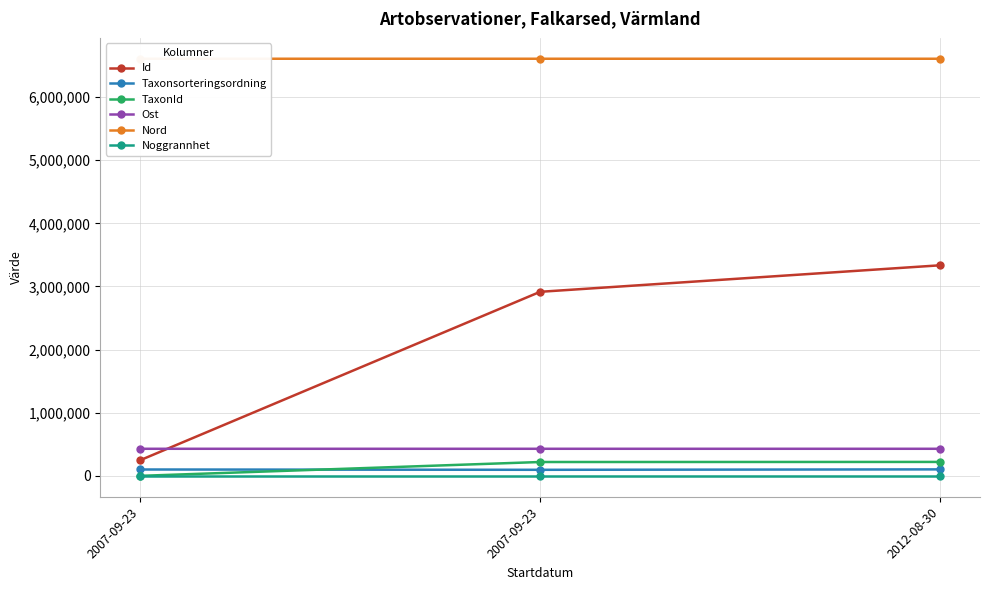

How many data points in Ost are less than 429216?

1